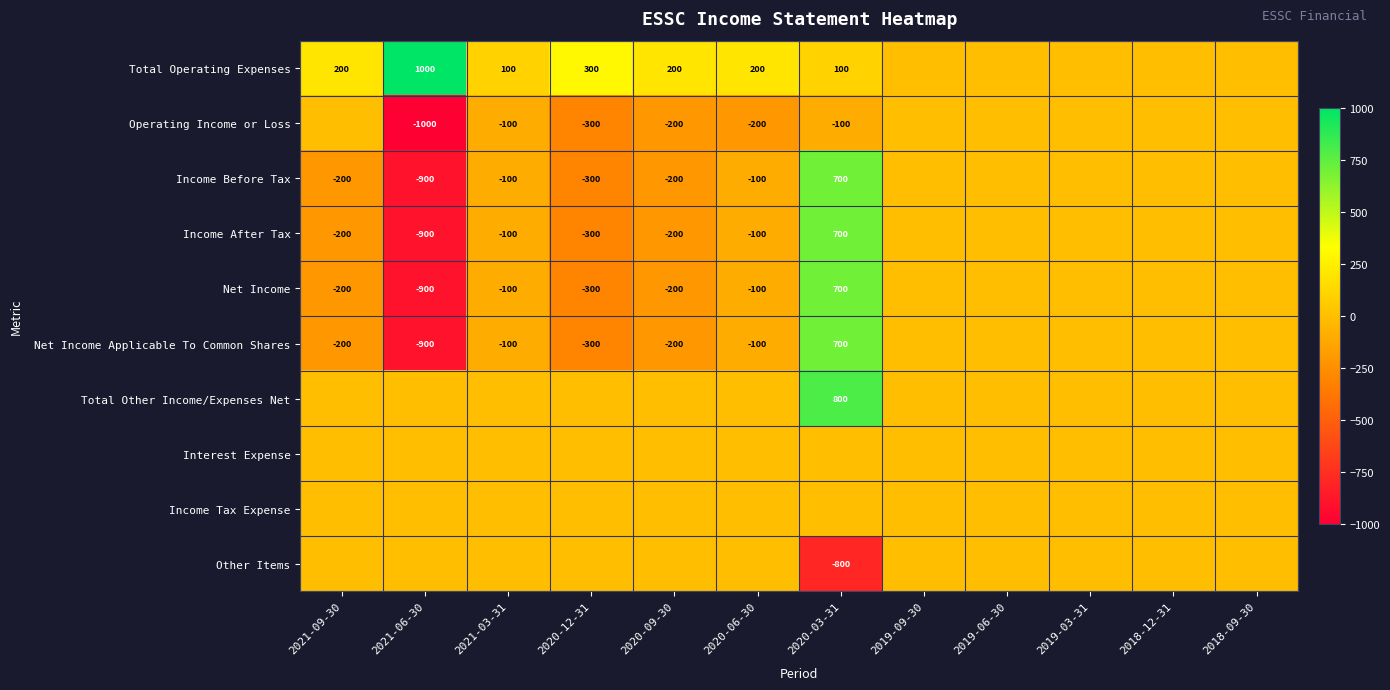

Is it true that Income Before Tax equals -100 at 2020-06-30?

True